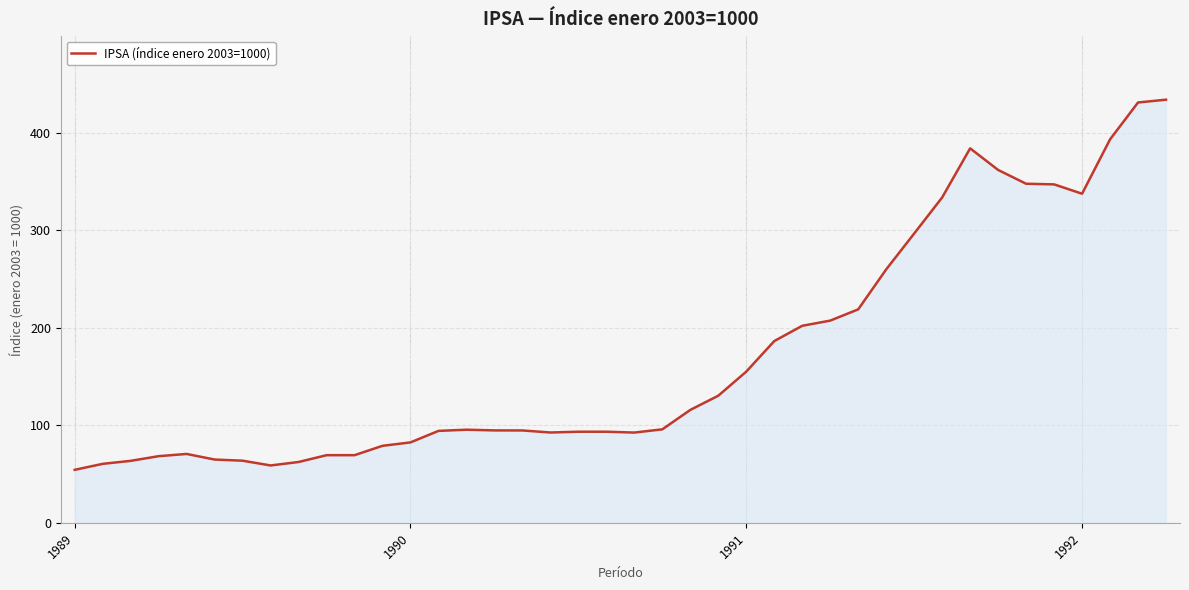

What is the minimum value shown in the chart?

54.4